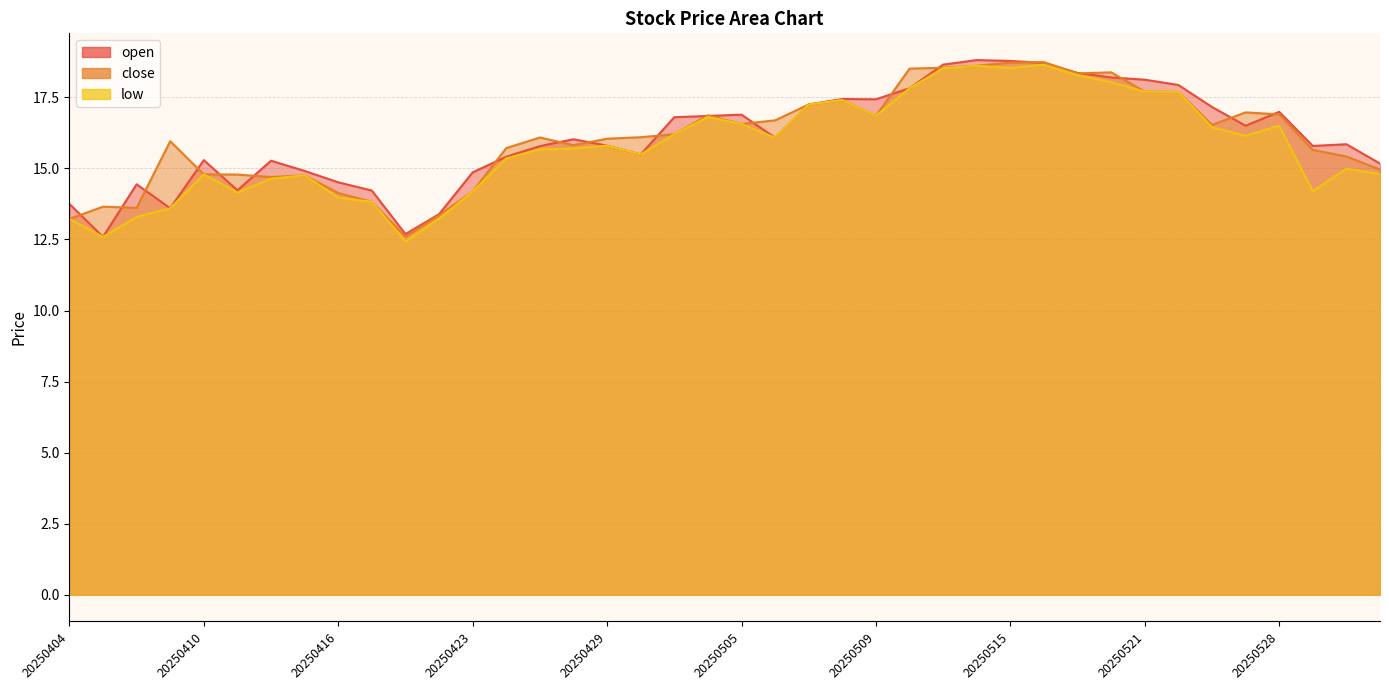

What is the value of the low point at the 22nd from the left?

16.1